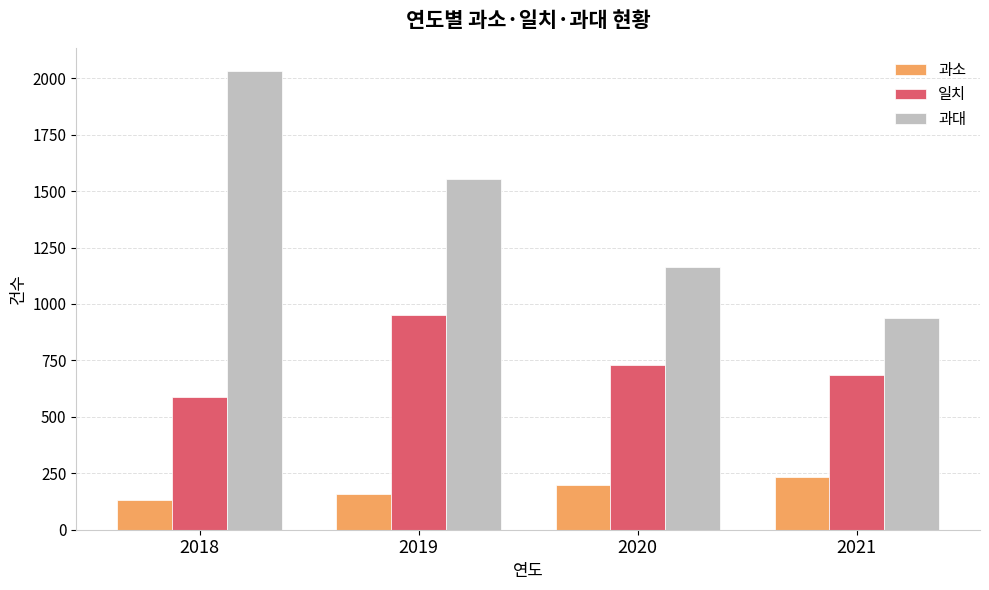

How many bars are there in each group?

3